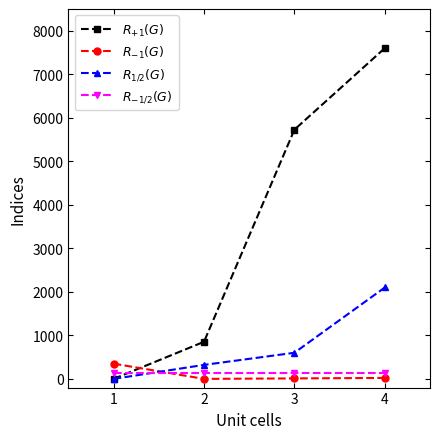

True or false: $R_{-1/2}(G)$ and $R_{1/2}(G)$ cross at least once.

True